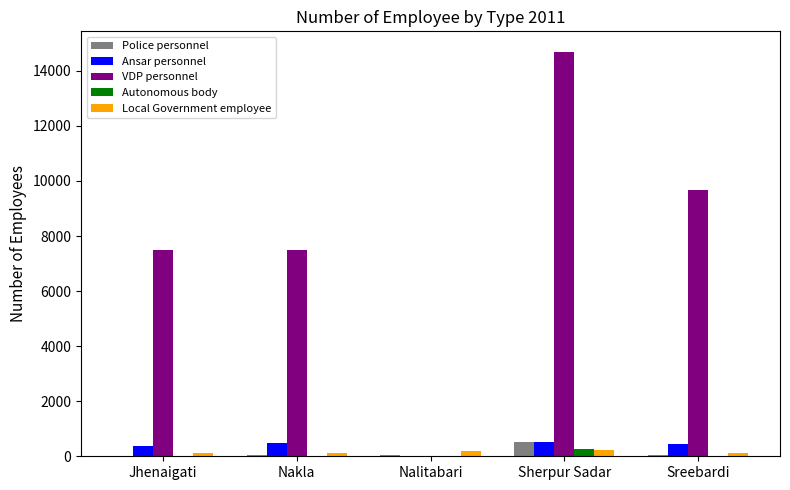

The value of Autonomous body at Jhenaigati is 0. True or false?

True